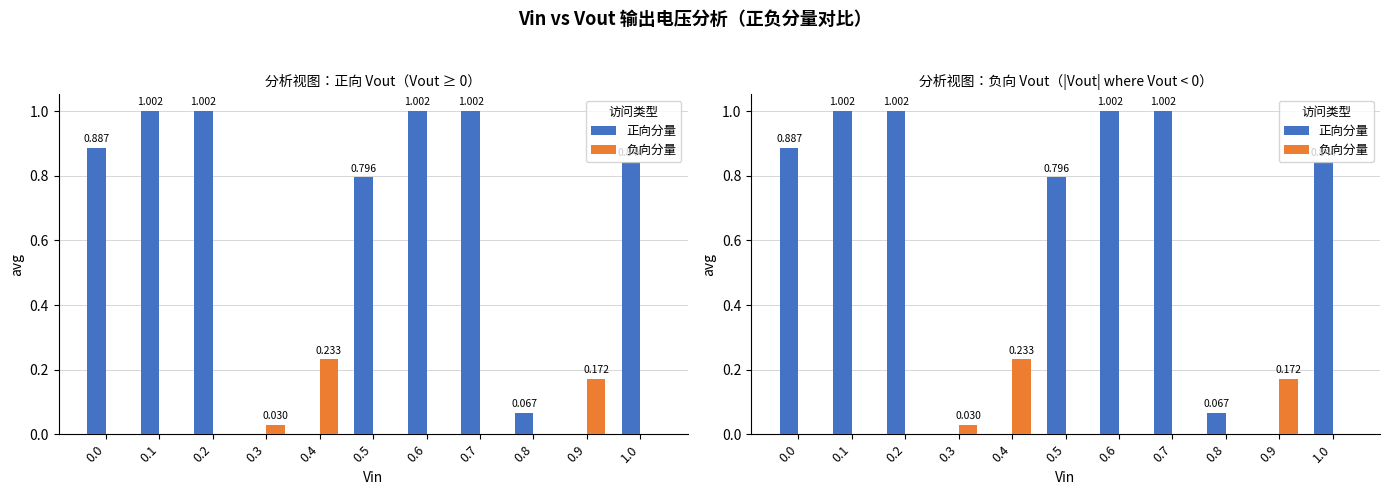

How many groups of bars are there?

11